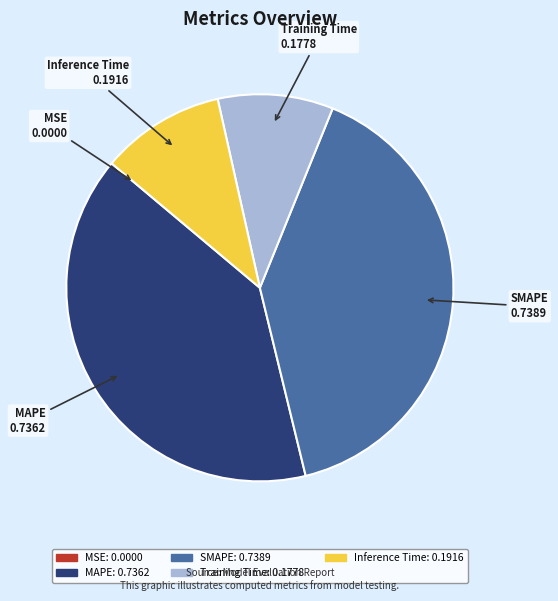

Combined, do Training Time and Inference Time account for over 50%?

No